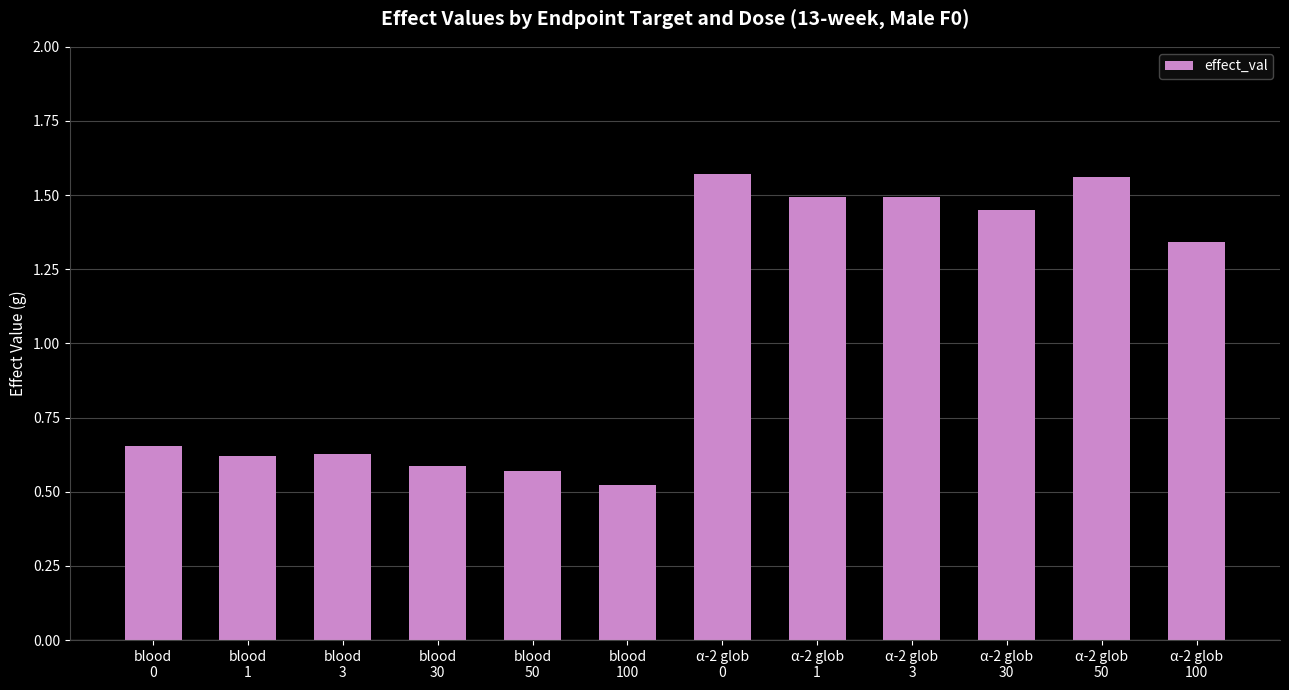

Count the values in the range 0 to 1.

6